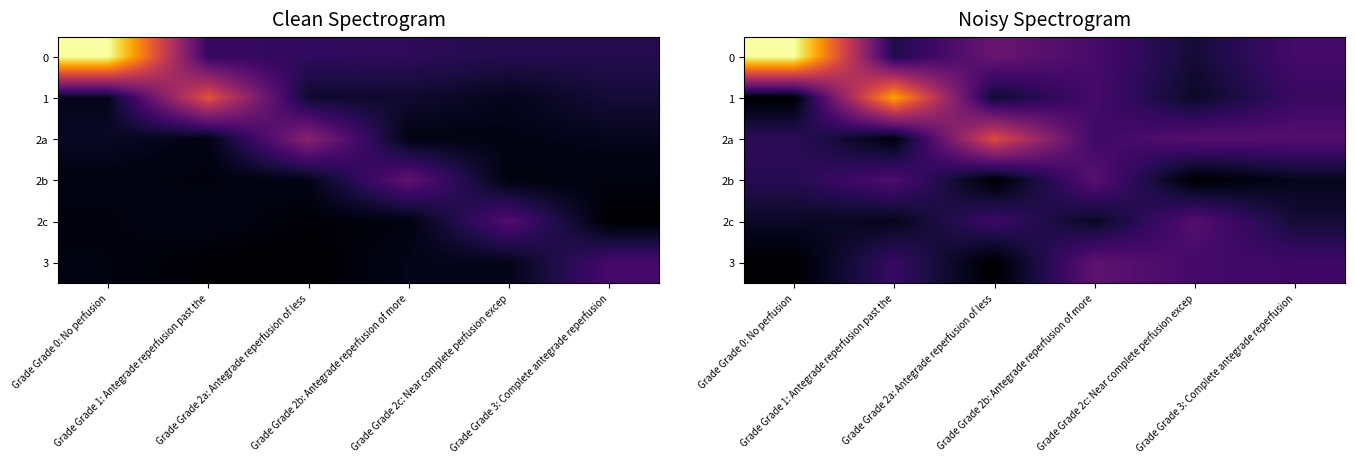

True or false: 3 has a value of 0.1 at Grade Grade 2c: Near complete perfusion excep.

False